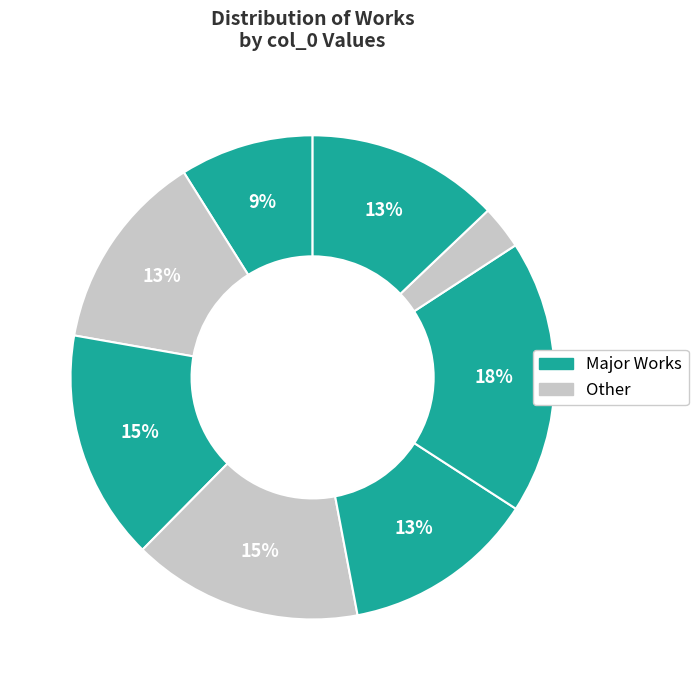

How many slices are in this pie chart?

8